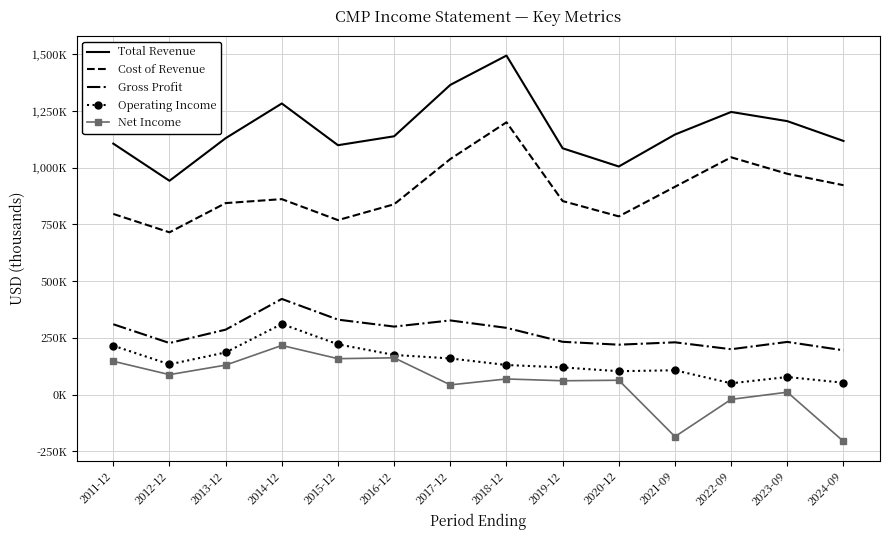

Where is Net Income nearest to the value 5150?

2023-09